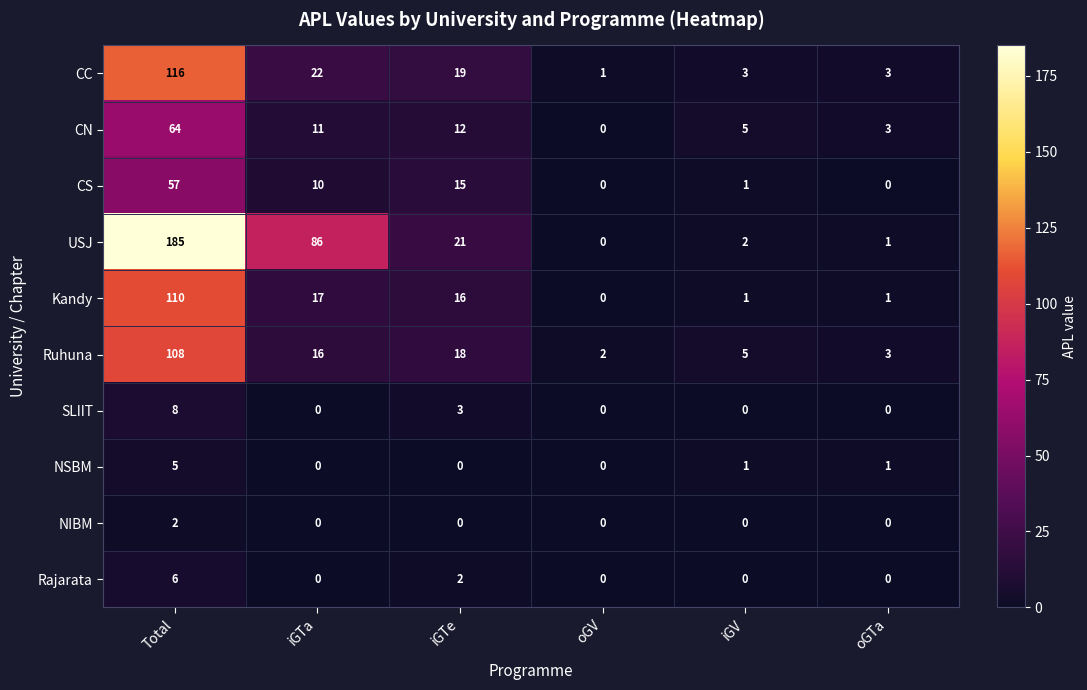

What is the highest value of the Kandy series?

110